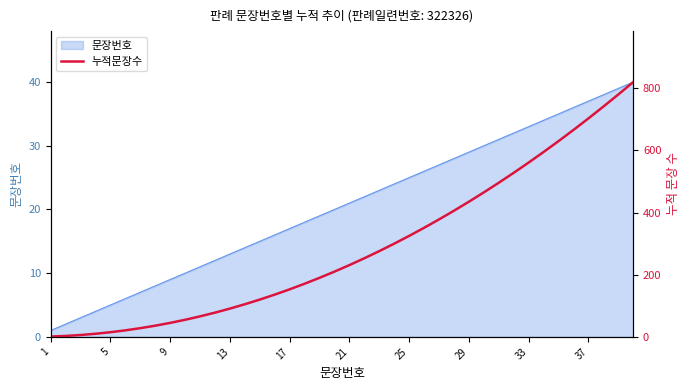

The 문장번호 series shows 21 at 13. True or false?

False